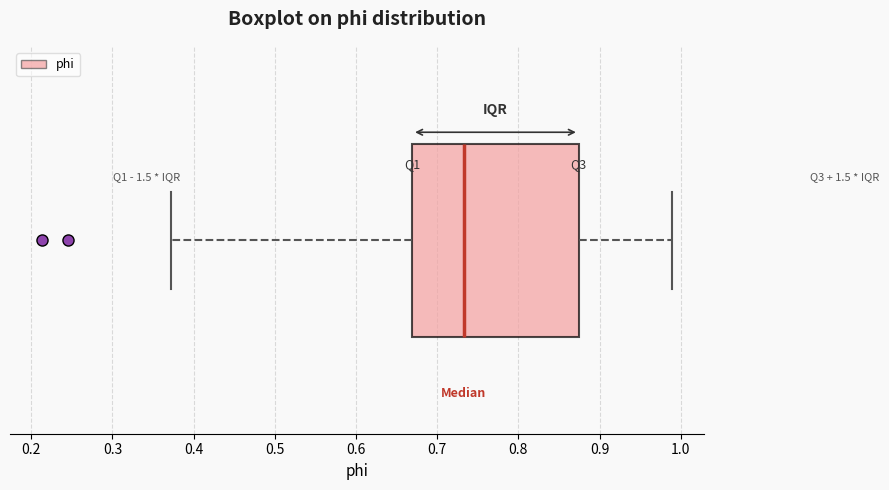

Where does the left whisker of the box end on the x-axis? The values are not printed on the chart, so give them approximately, as read against the axis.

0.37